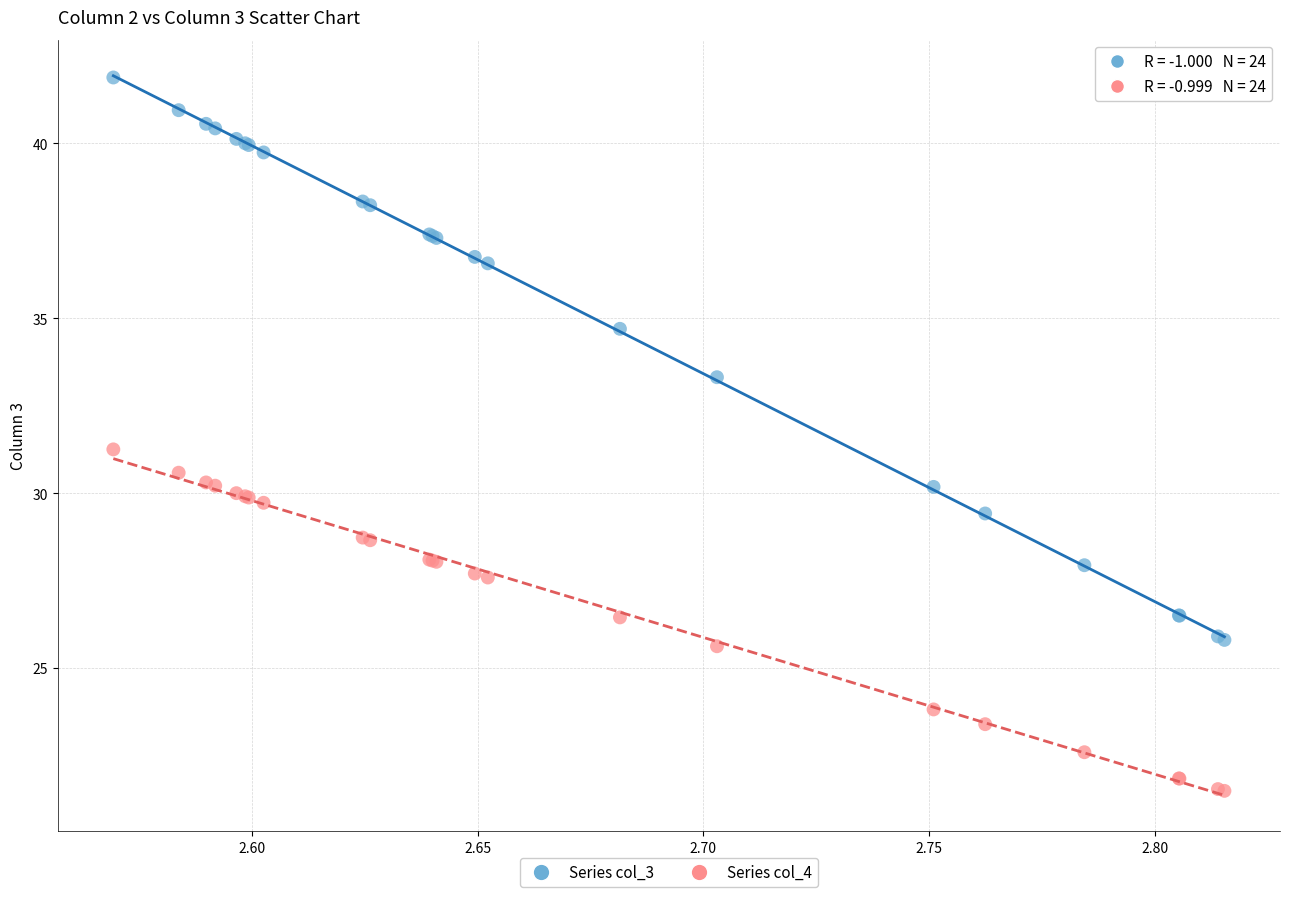

Which series reaches the minimum Y coordinate?

Series col_4